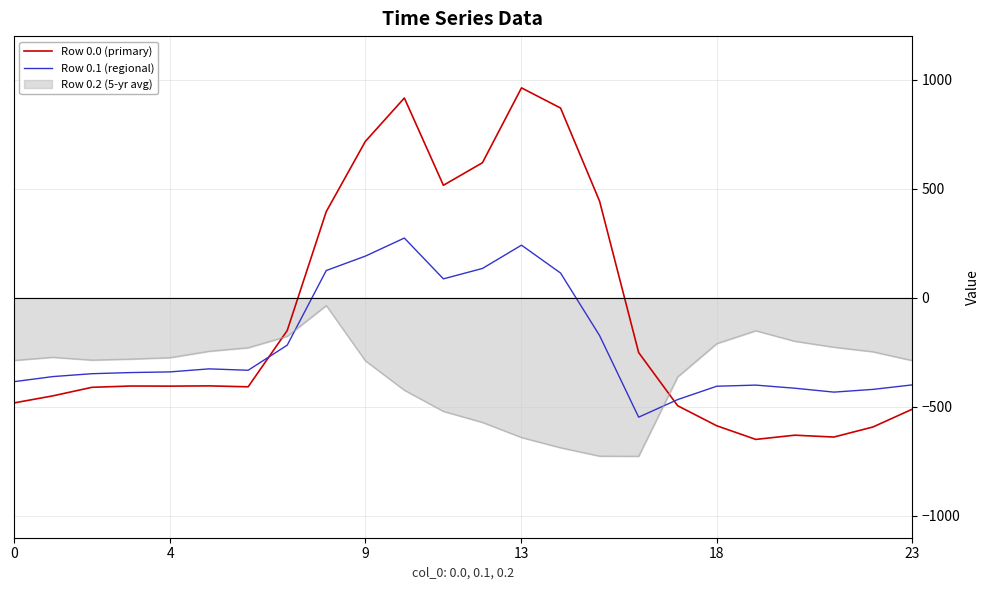

What is the difference between the maximum and minimum values in the Row 0.0 (primary) series?

1611.9